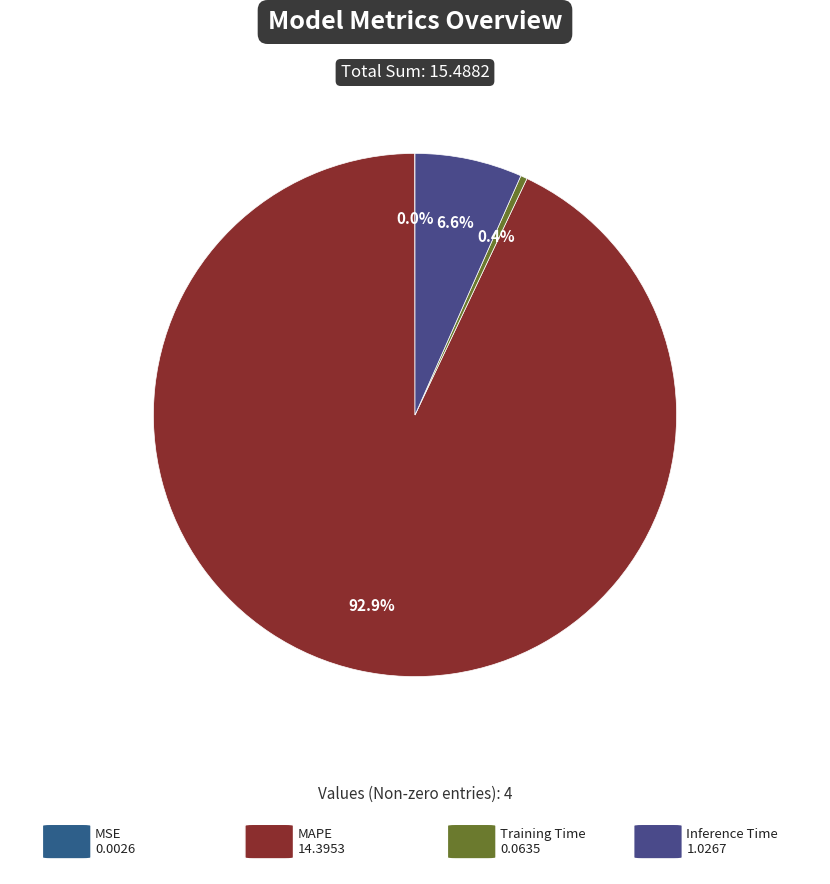

Rank the categories by value from lowest to highest.

MSE, Training Time, Inference Time, MAPE